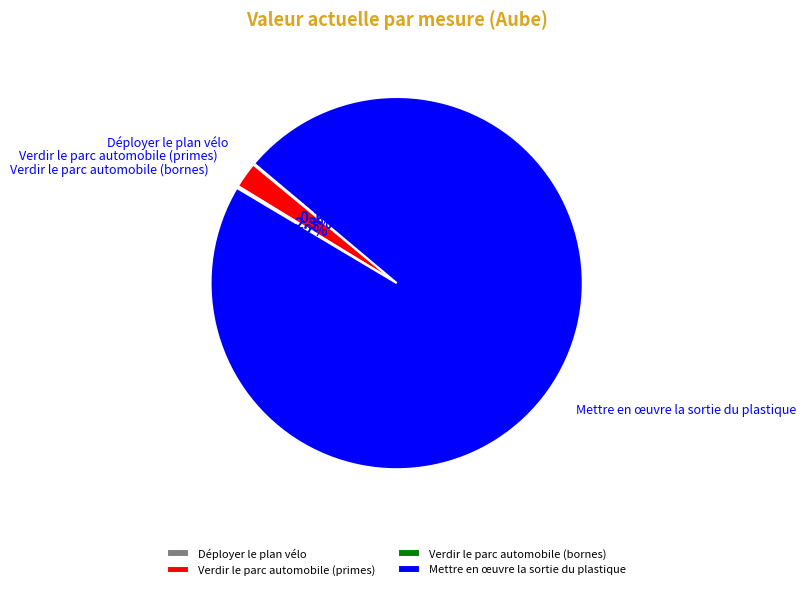

Which slice represents more than half of the pie?

Mettre en œuvre la sortie du plastique